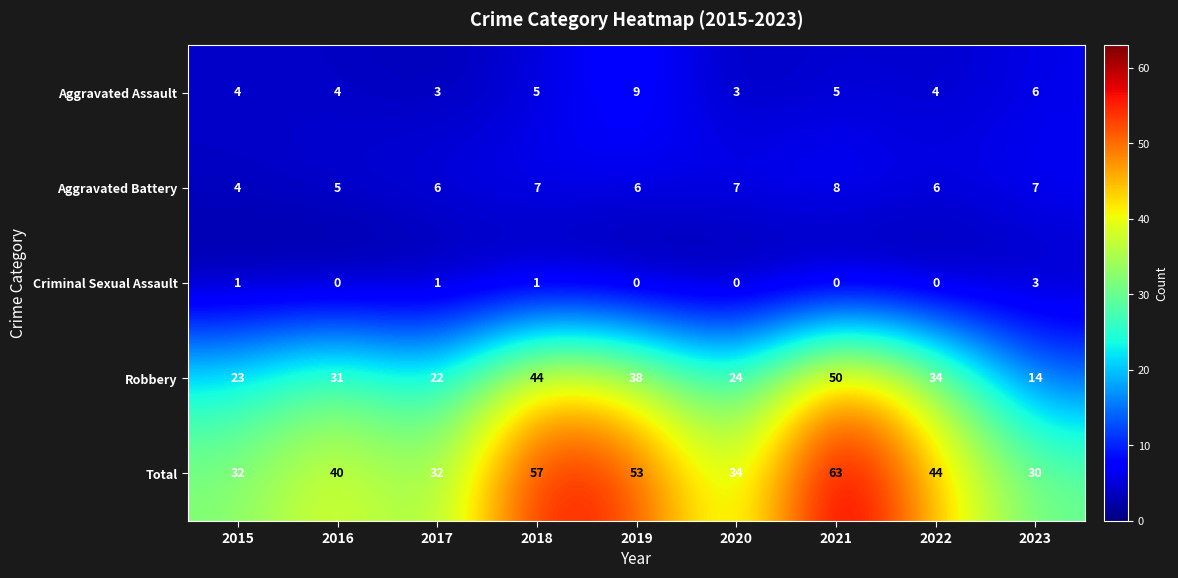

True or false: Robbery has a value of 34 at 2022.

True